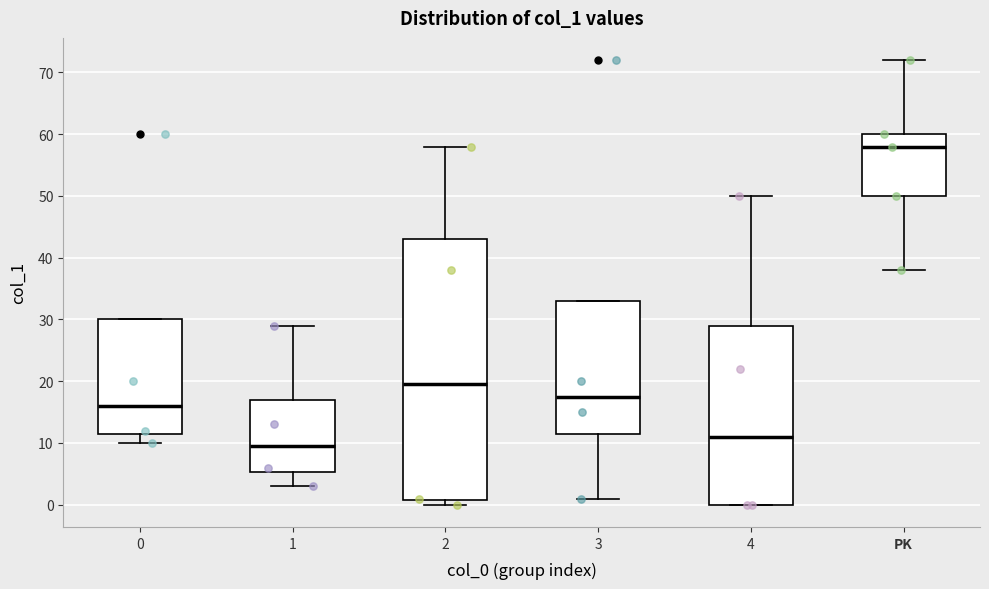

Comparing the boxes themselves (not the whiskers), which one is the tallest?

2